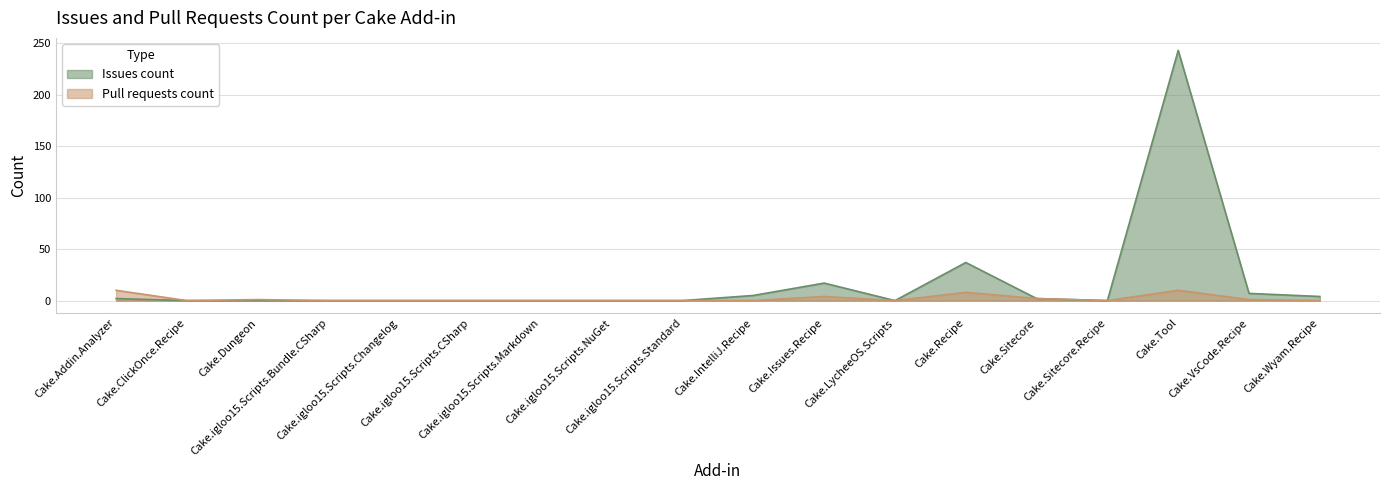

What is the value of the Issues count point at the 17th from the left?

7